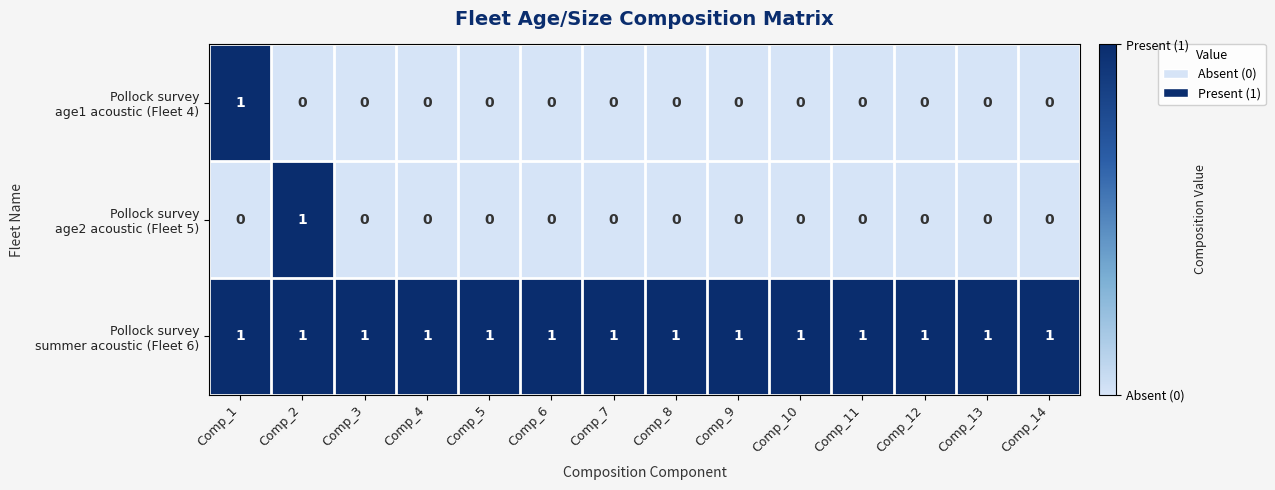

At how many categories does at least one series exceed 0?

14